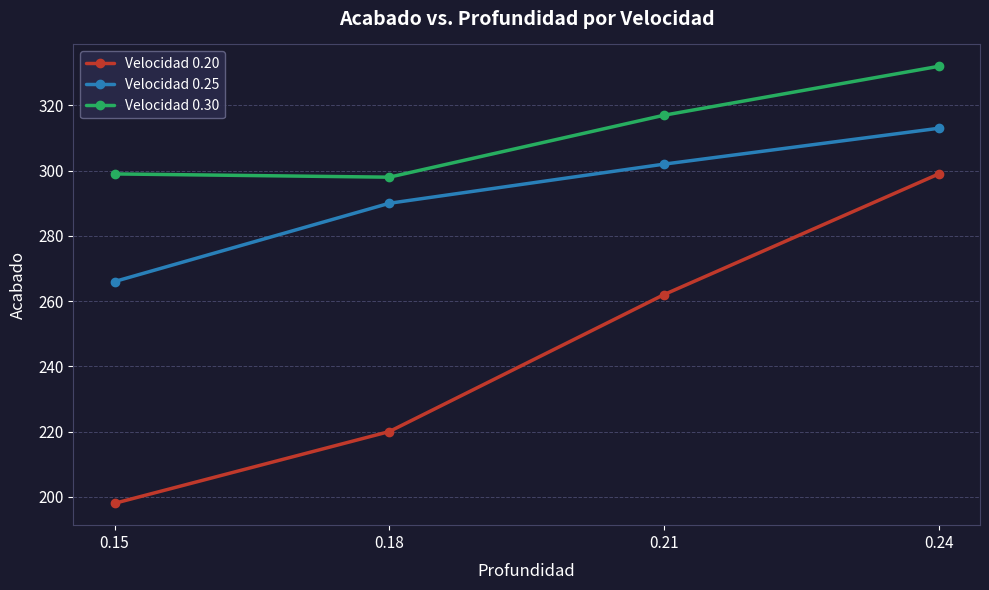

How many values in the Velocidad 0.25 series are below 302?

2